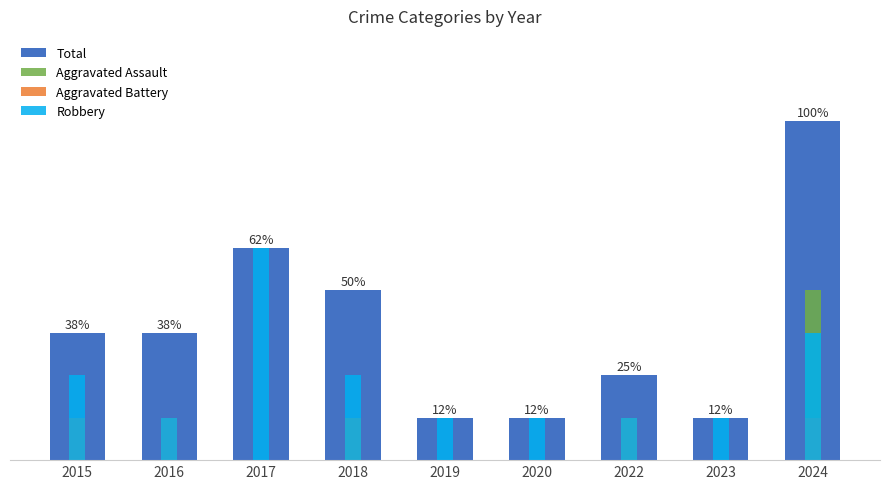

Which category has the highest value in the Total series?

2024